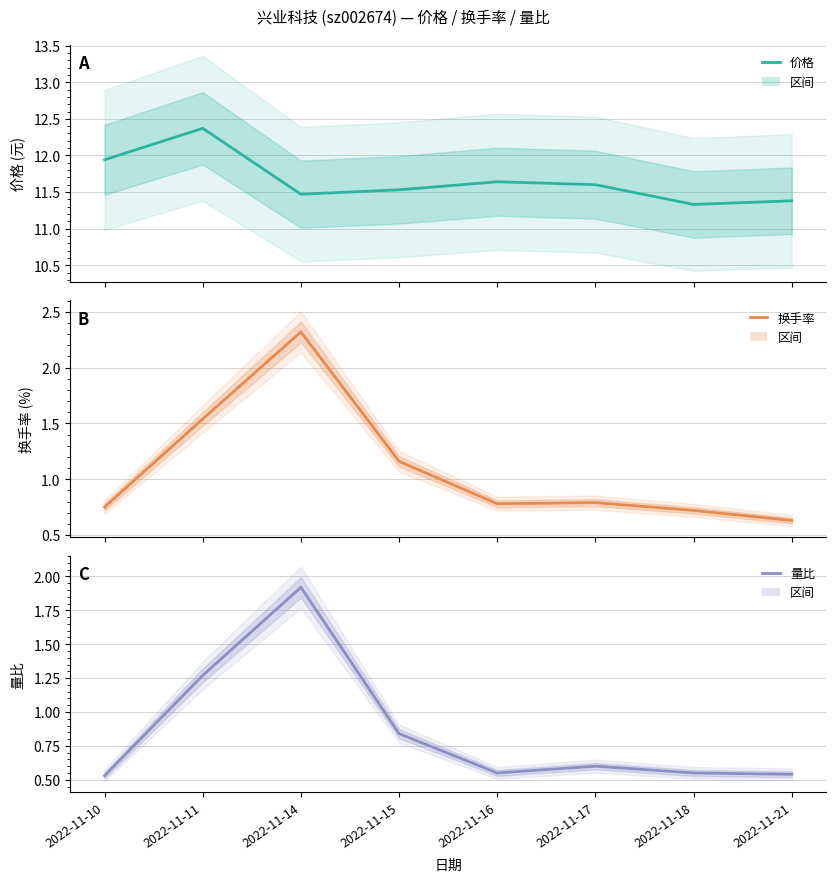

Where is the first local minimum for 价格?

2022-11-14